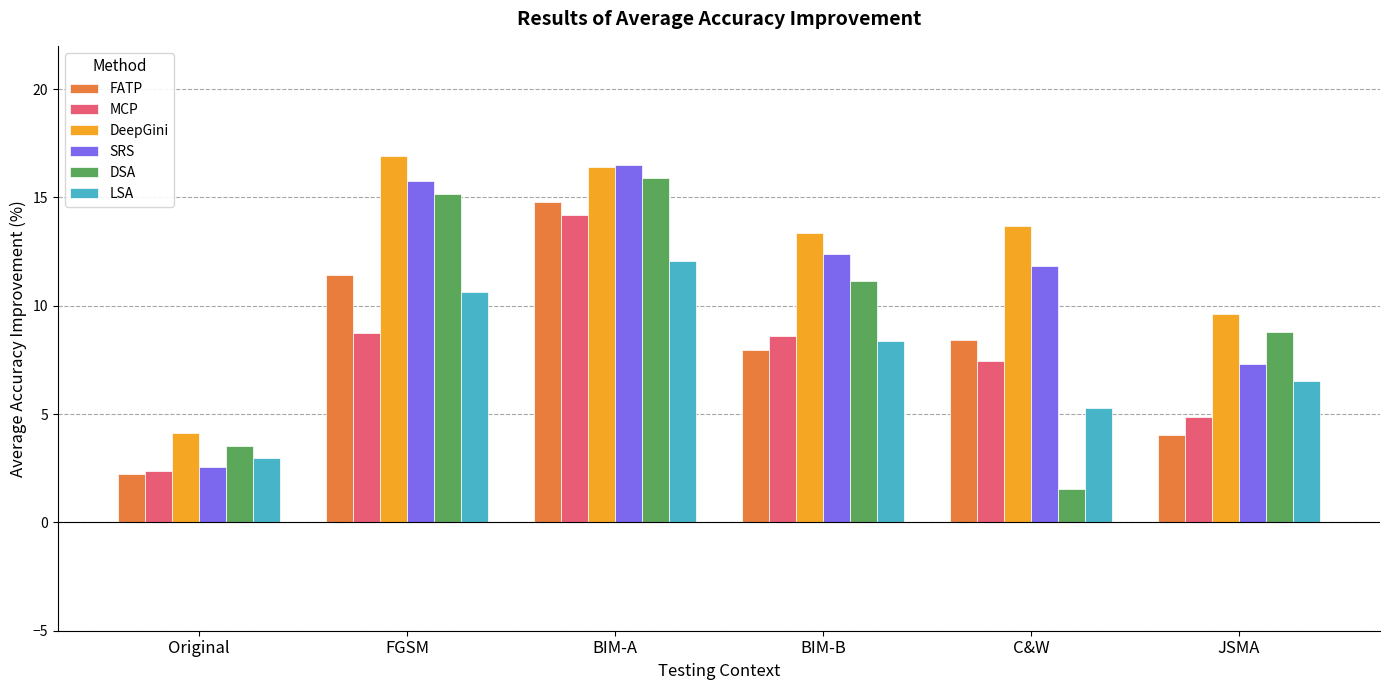

Which label corresponds to the largest value in the chart?

FGSM